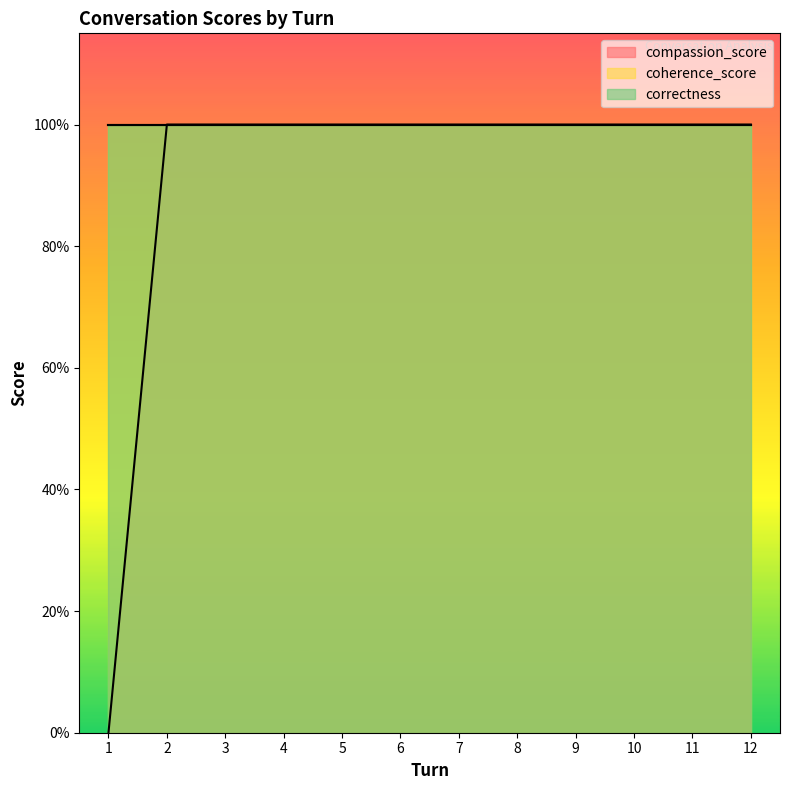

Which category has the lowest value in the correctness series?

1